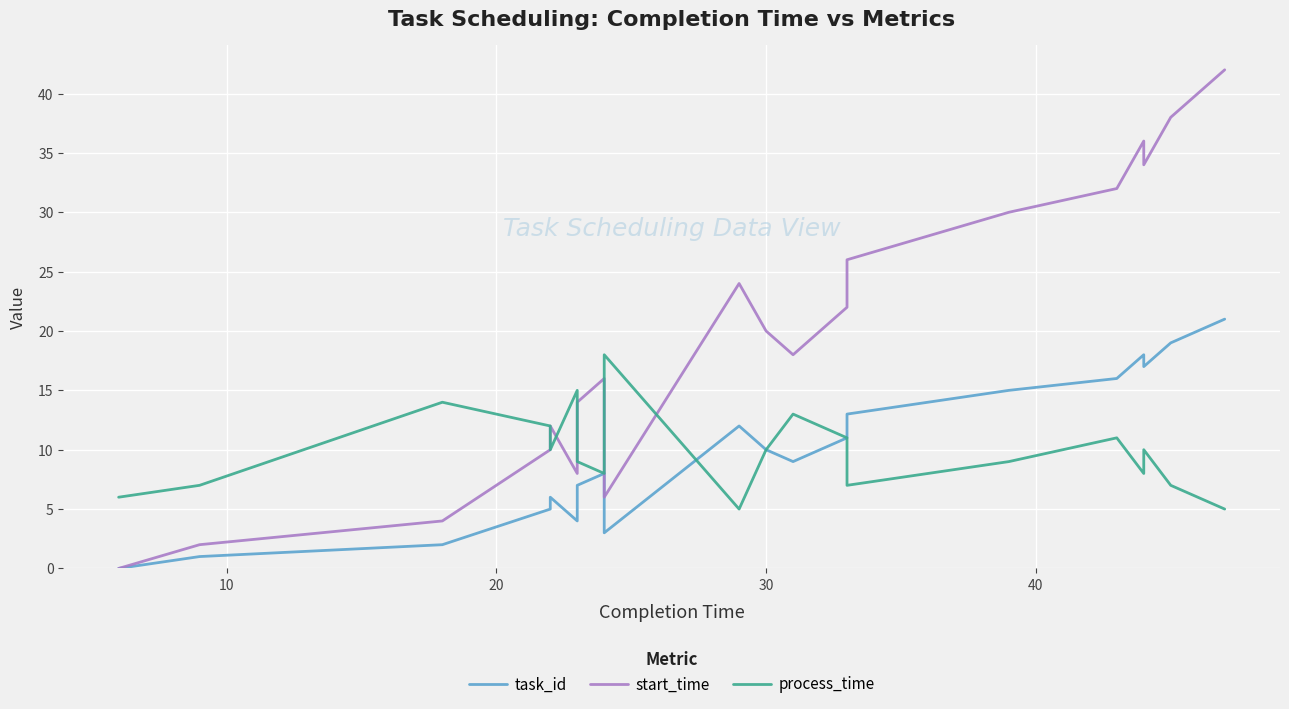

True or false: start_time and task_id intersect in this chart.

False